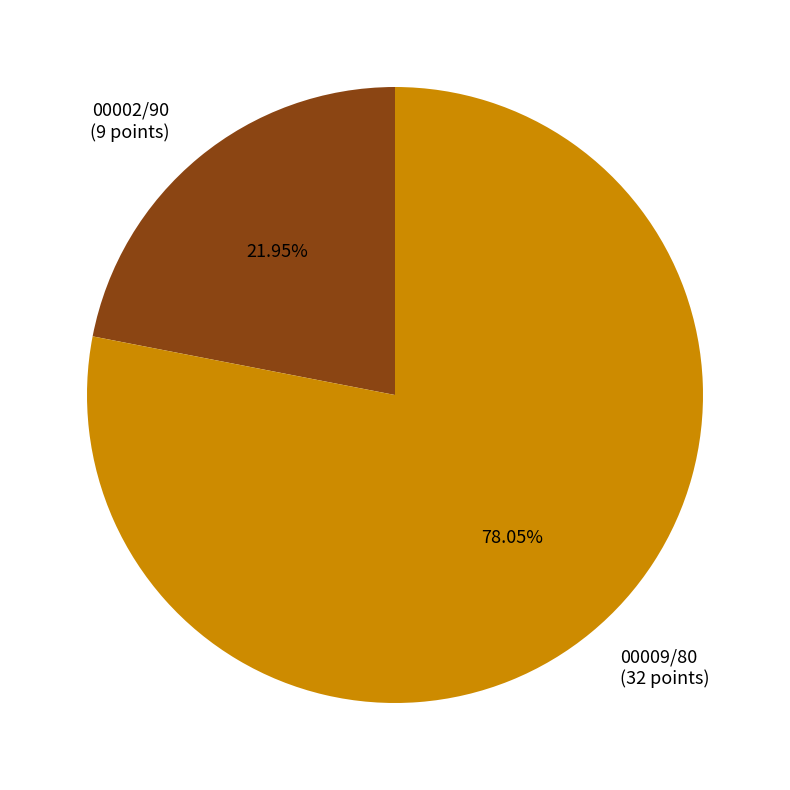

What percentage is the 00009/80 slice, to the nearest percent?

78%